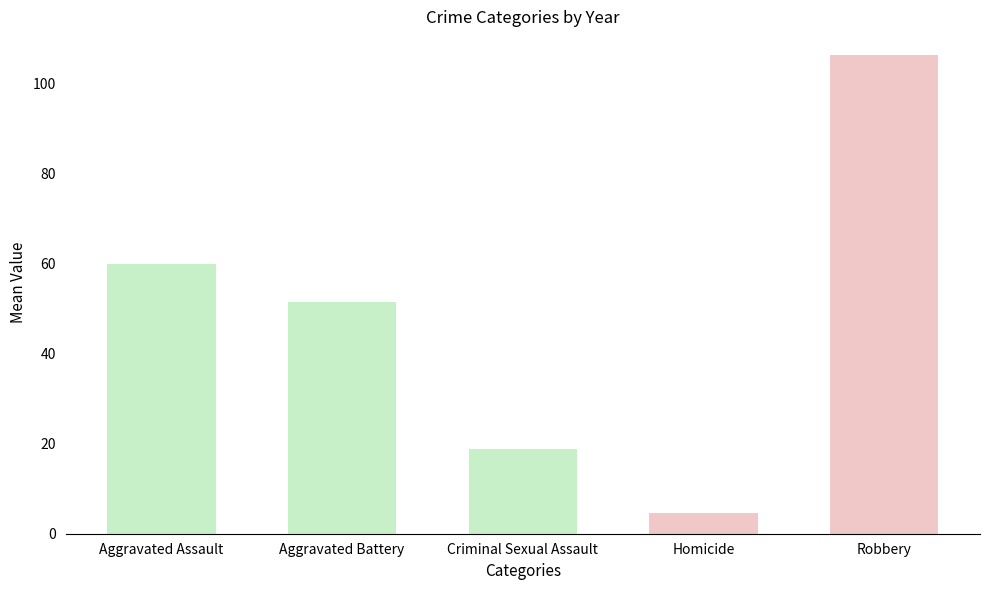

At which category does the chart reach its minimum across all series?

Homicide